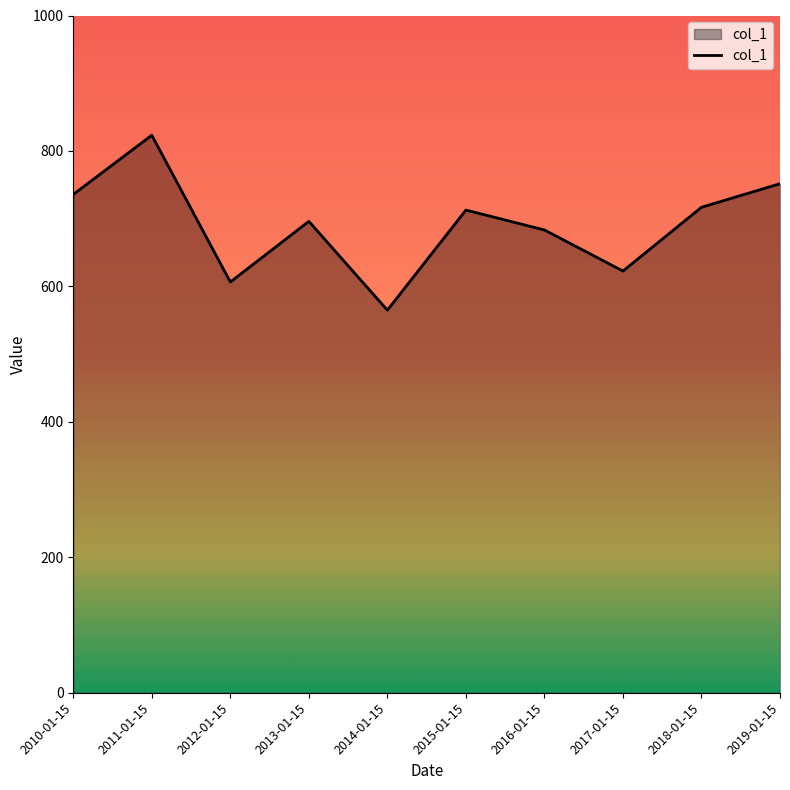

Reading left to right, transcribe all the data shown in this chart.

2010-01-15=735.8	2011-01-15=823.2	2012-01-15=606.5	2013-01-15=696.1	2014-01-15=564.8	2015-01-15=712.7	2016-01-15=683.3	2017-01-15=622.7	2018-01-15=716.8	2019-01-15=751.6